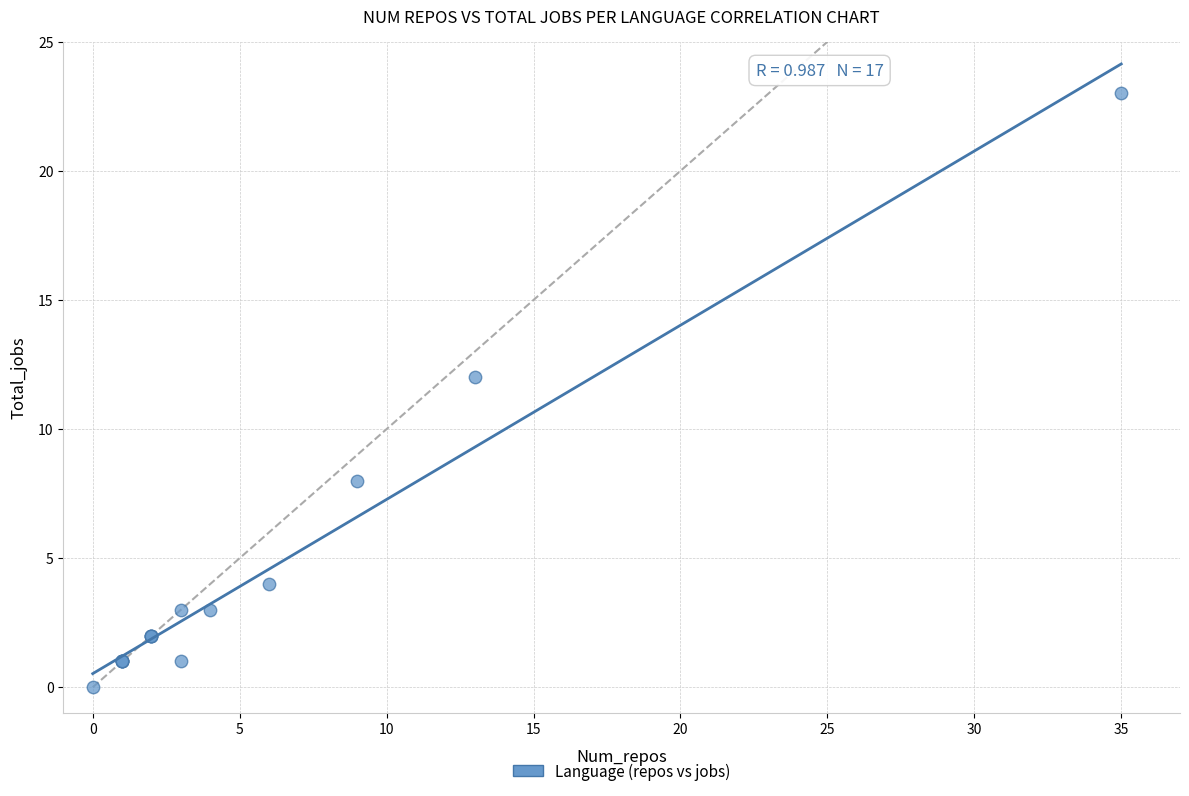

What Y value in the scatter plot is closest to 11?

12